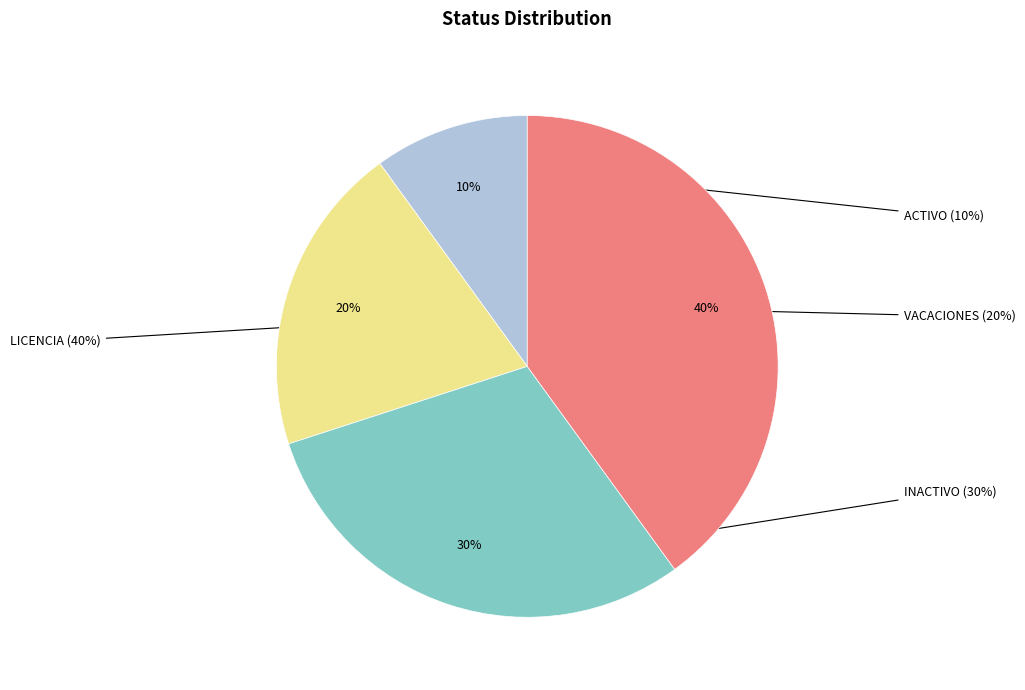

Does LICENCIA account for over 50% of the chart?

No